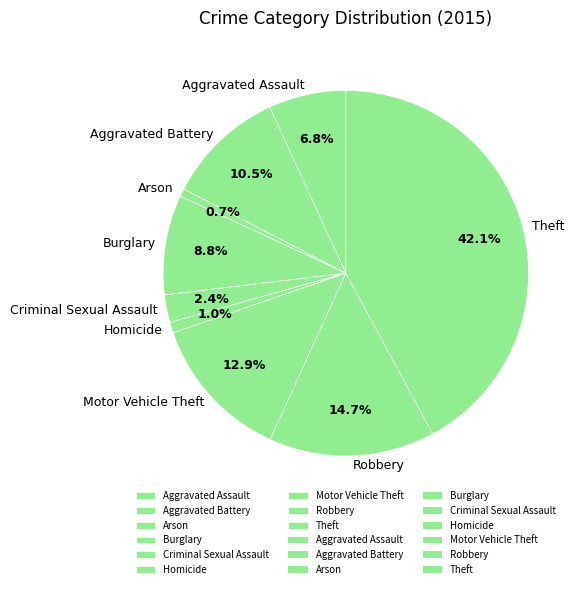

Which has a higher value, Robbery or Homicide?

Robbery